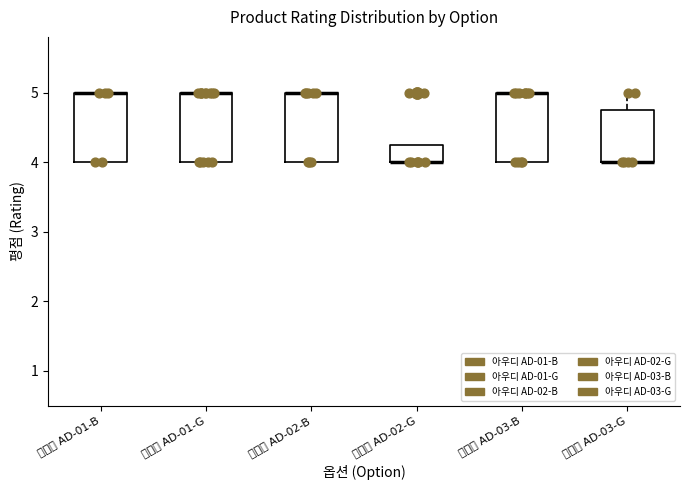

Reading left to right, transcribe this box plot: for each box, give where its median line is, the range the box spans, and where its two whiskers end, as read against the y-axis. The values are not printed on the chart, so give them approximately, as read against the axis.

아우디 AD-01-B: median 5.0 (drawn on the box's upper edge), box 4.0 to 5.0, whiskers 4.0 to 5.0
아우디 AD-01-G: median 5.0 (drawn on the box's upper edge), box 4.0 to 5.0, whiskers 4.0 to 5.0
아우디 AD-02-B: median 5.0 (drawn on the box's upper edge), box 4.0 to 5.0, whiskers 4.0 to 5.0
아우디 AD-02-G: median 4.0 (drawn on the box's lower edge), box 4.0 to 4.3, whiskers 4.0 to 4.3
아우디 AD-03-B: median 5.0 (drawn on the box's upper edge), box 4.0 to 5.0, whiskers 4.0 to 5.0
아우디 AD-03-G: median 4.0 (drawn on the box's lower edge), box 4.0 to 4.8, whiskers 4.0 to 5.0